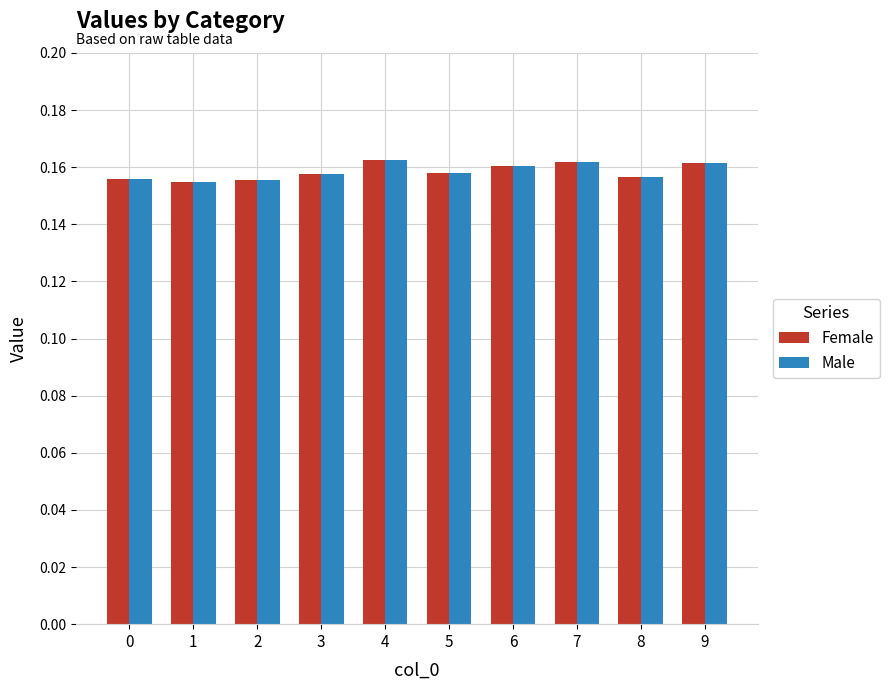

Does the chart contain stacked bars?

No